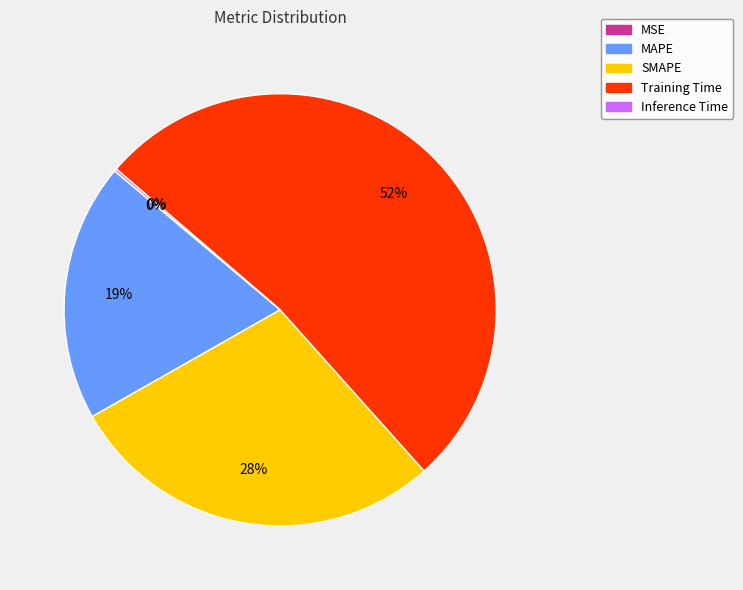

To the nearest percent, what is the difference between the MAPE and Training Time slice percentages?

33%